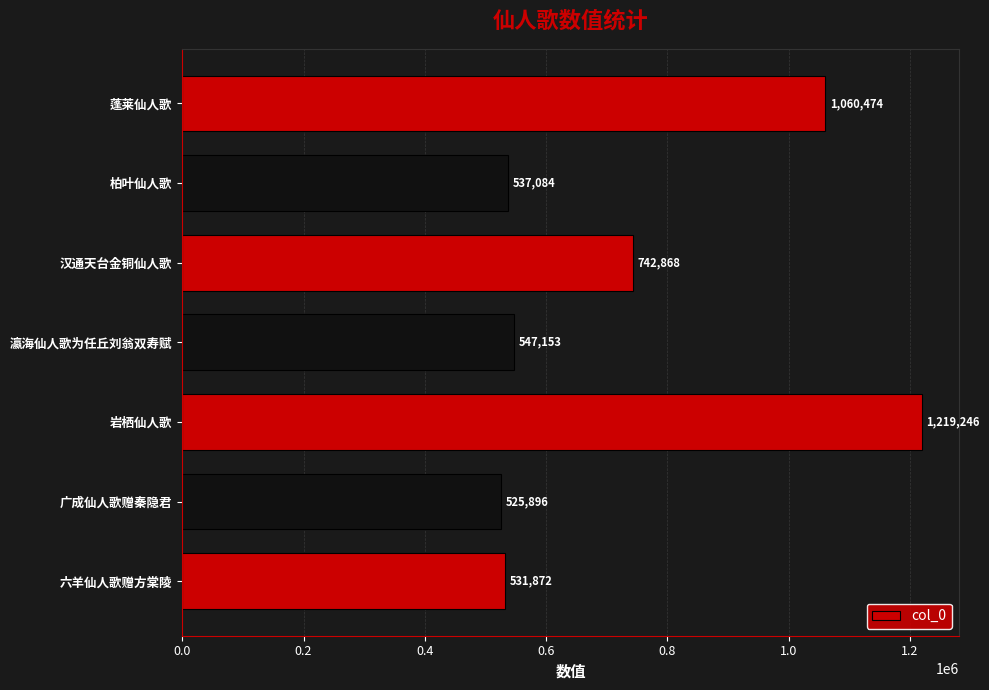

List the labels in order of value, smallest first.

广成仙人歌赠秦隐君, 六羊仙人歌赠方棠陵, 柏叶仙人歌, 瀛海仙人歌为任丘刘翁双寿赋, 汉通天台金铜仙人歌, 蓬莱仙人歌, 岩栖仙人歌